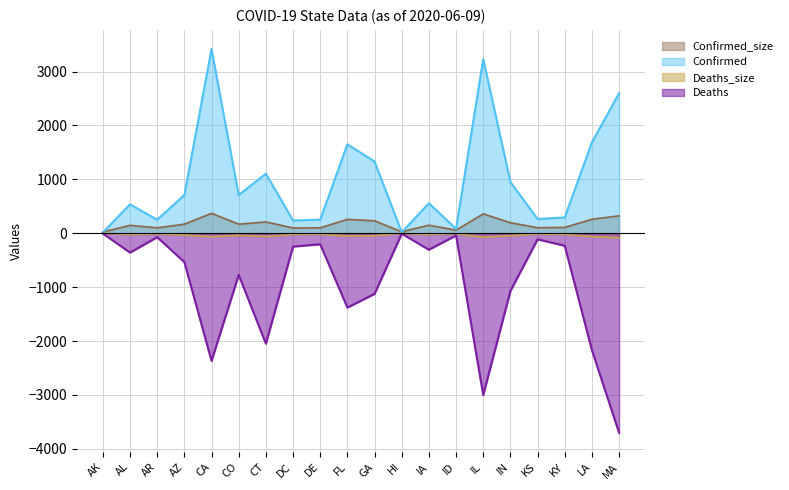

At which category is the sum across all series the highest?

CA